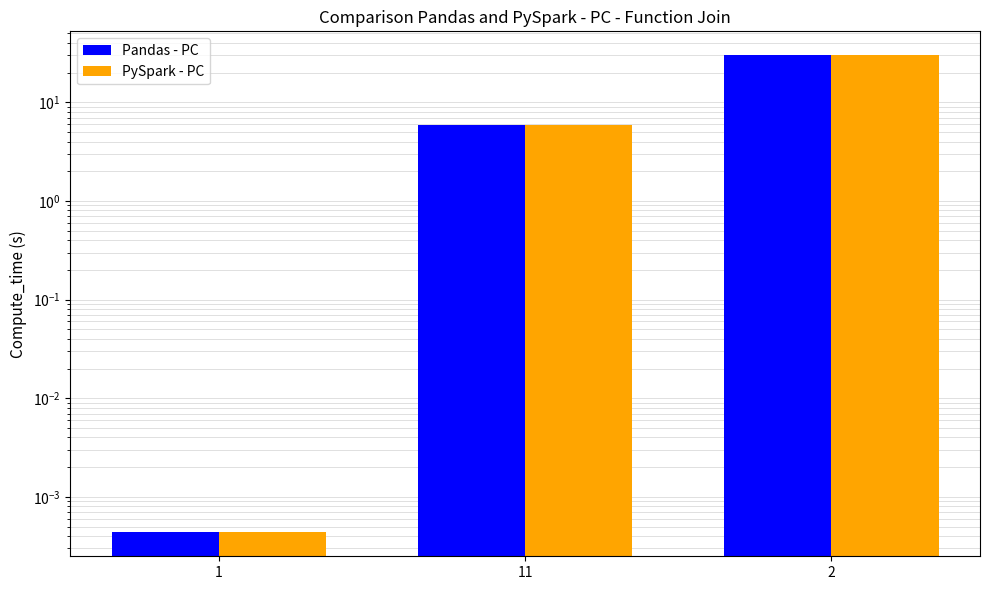

Reading right to left, transcribe all the data shown in this chart.

Pandas - PC: 30.0	5.9	0.0
PySpark - PC: 30.0	5.9	0.0